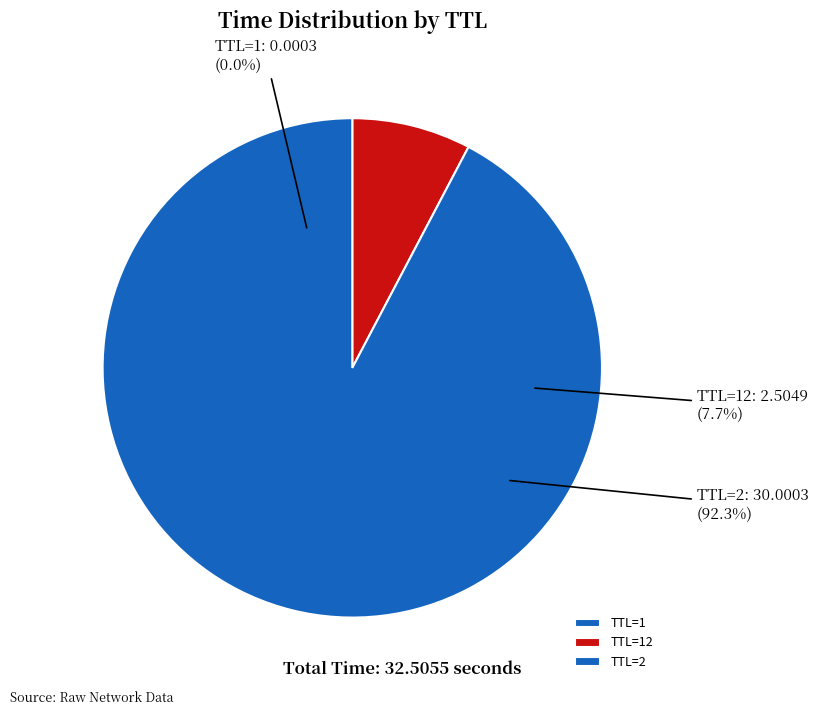

Which has a higher value, 1 or 12?

12